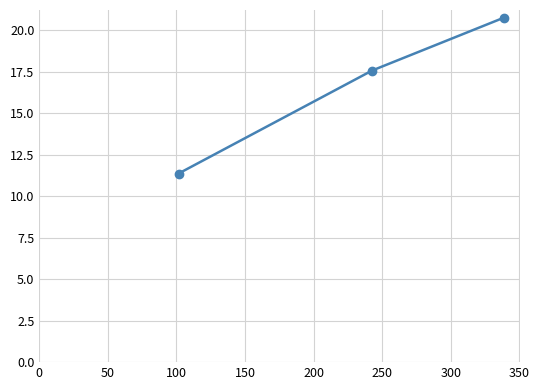

What is the difference between the maximum and second lowest values?

3.2